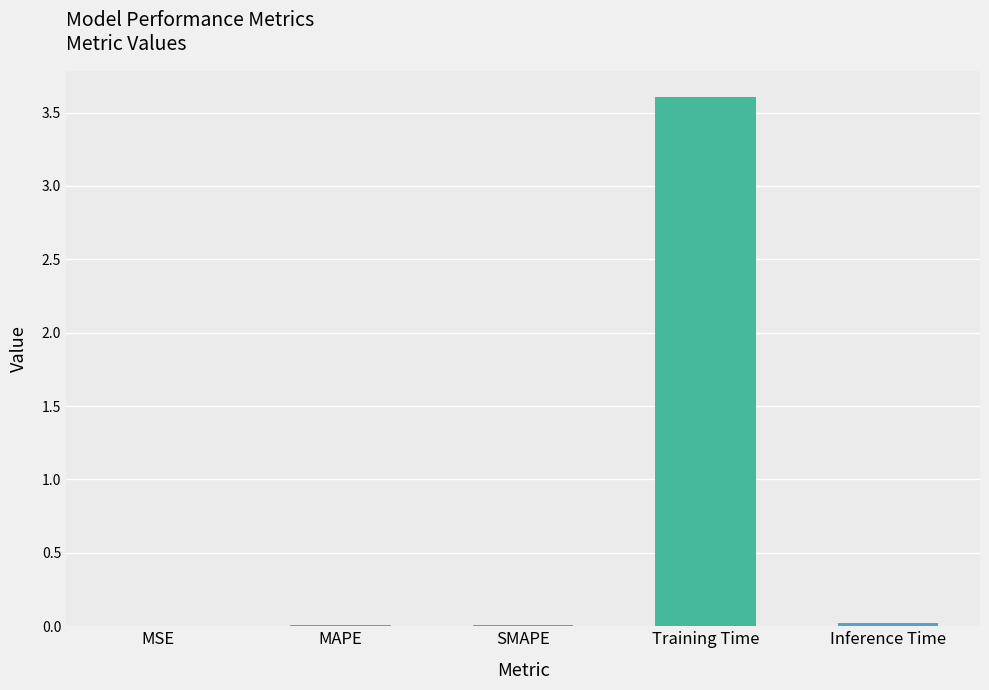

What position from the right is SMAPE?

3